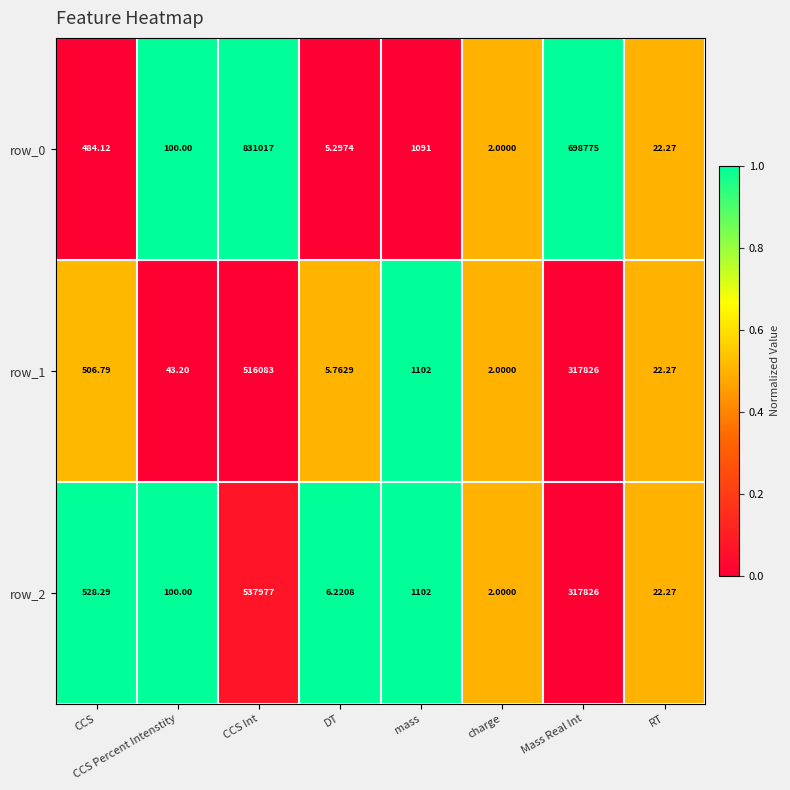

At which category is the sum across all series the highest?

CCS Int